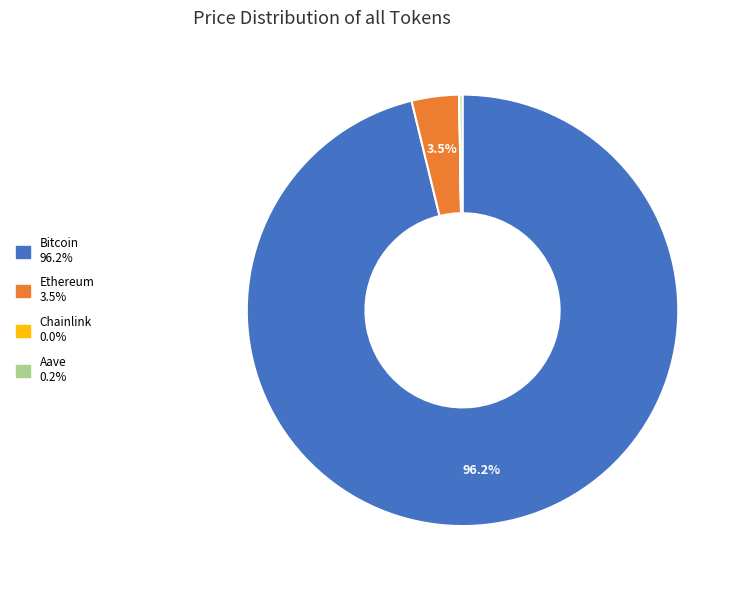

Which category has the biggest portion of the pie?

Bitcoin